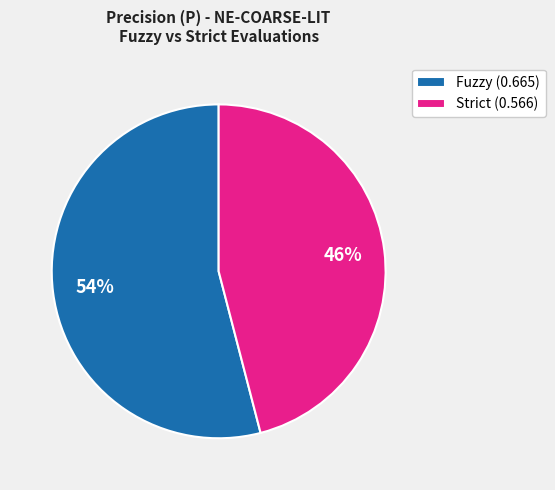

Is the sum of Strict (0.566) and Fuzzy (0.665) greater than half?

Yes